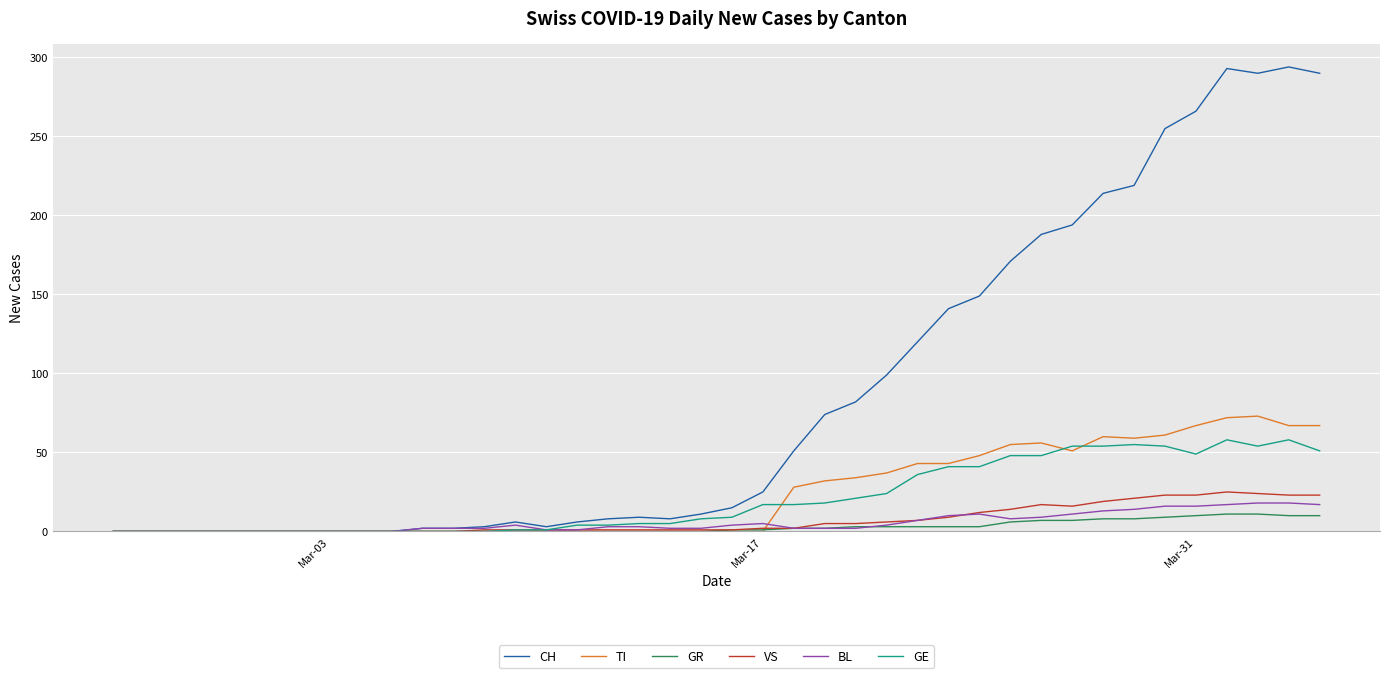

Which series has the widest spread of values?

CH